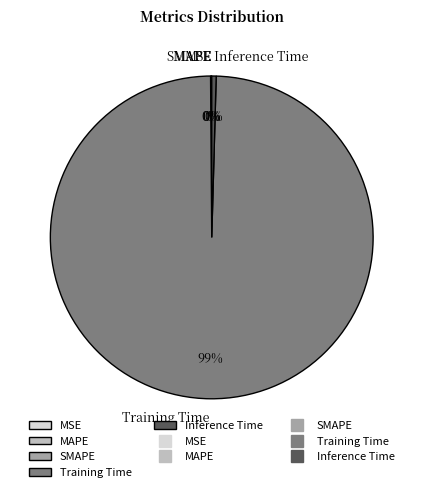

True or false: Inference Time accounts for 0% of the total.

True